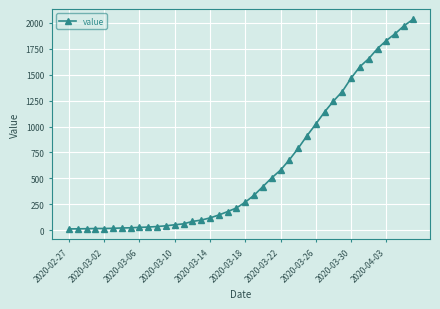

What is the average value?

616